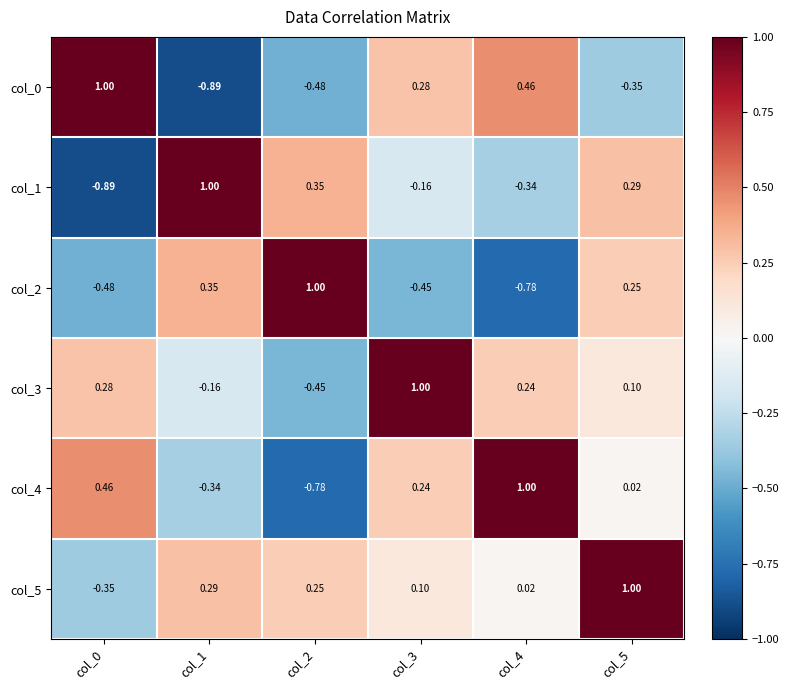

Is the value of col_4 at col_3 greater than the value of col_1 at col_2?

No